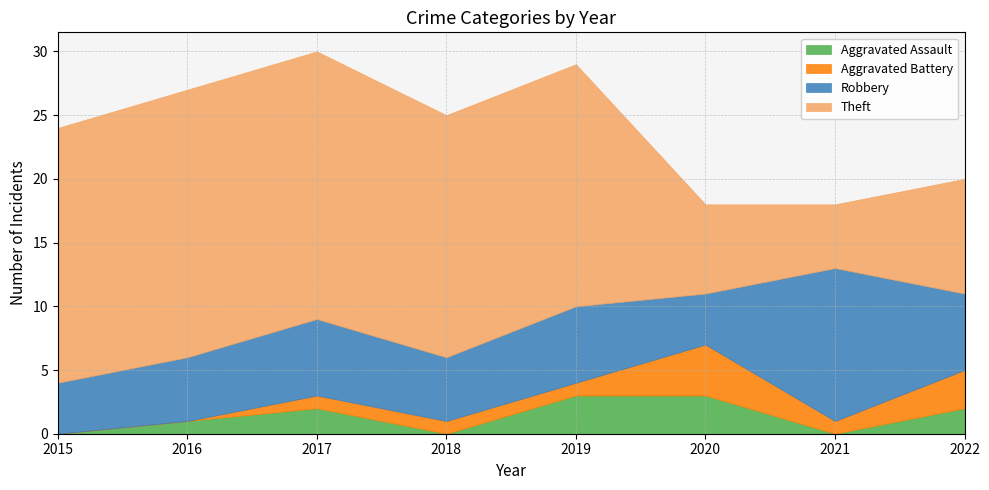

At which category is the sum across all series the highest?

2017